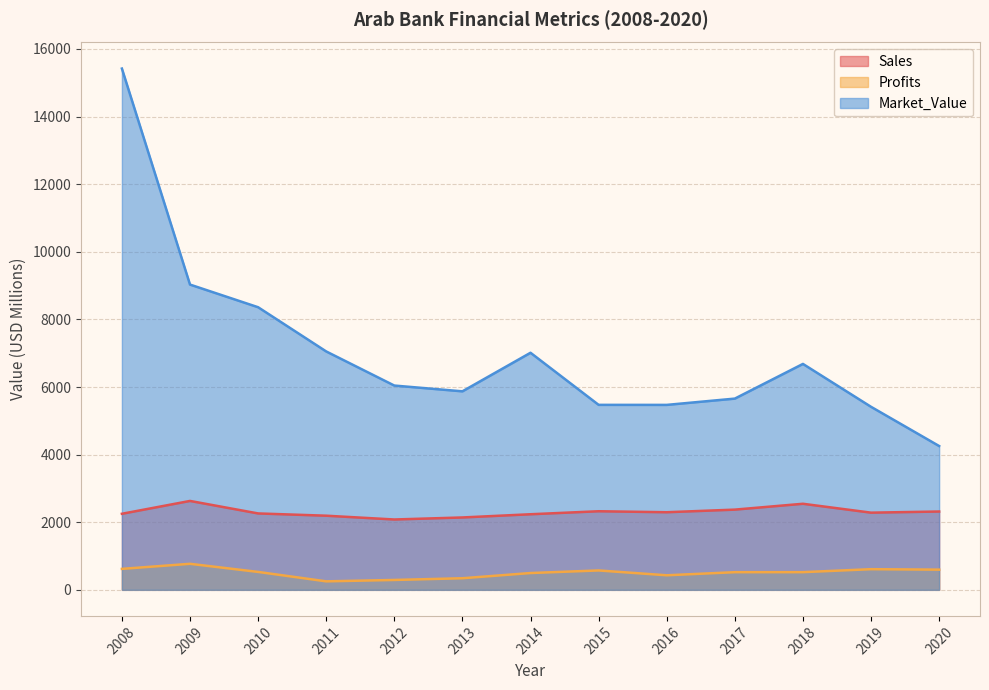

At which label is Sales closest to 2355?

2017